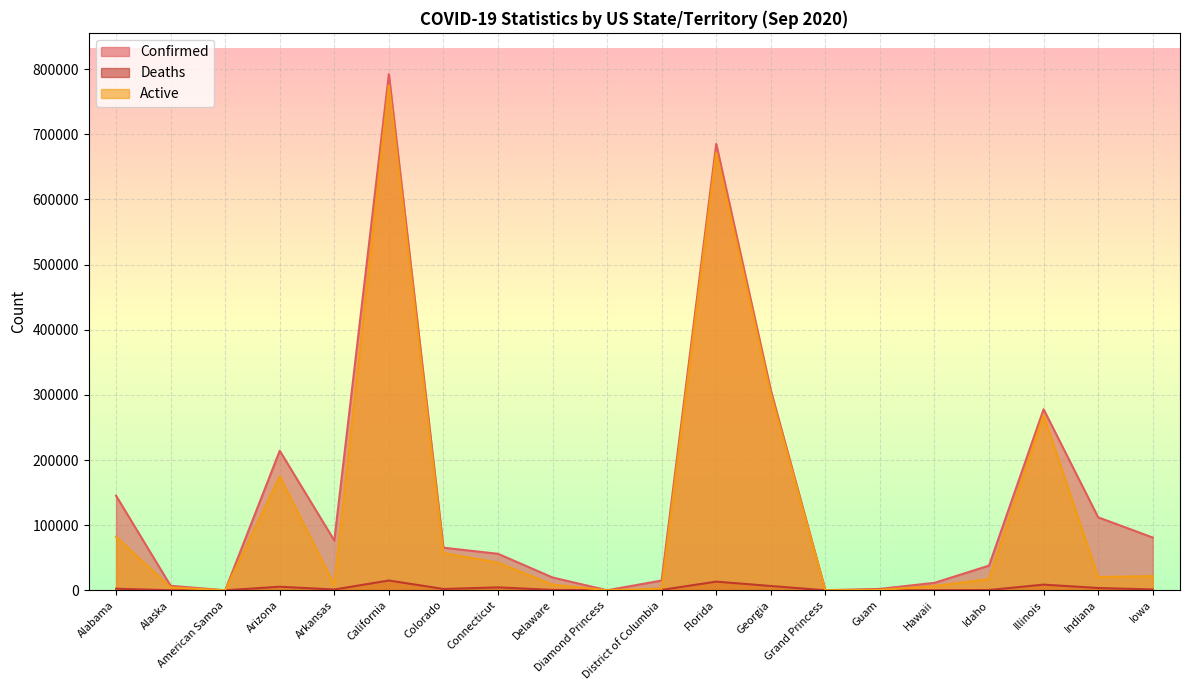

At which category is the sum across all series the highest?

California